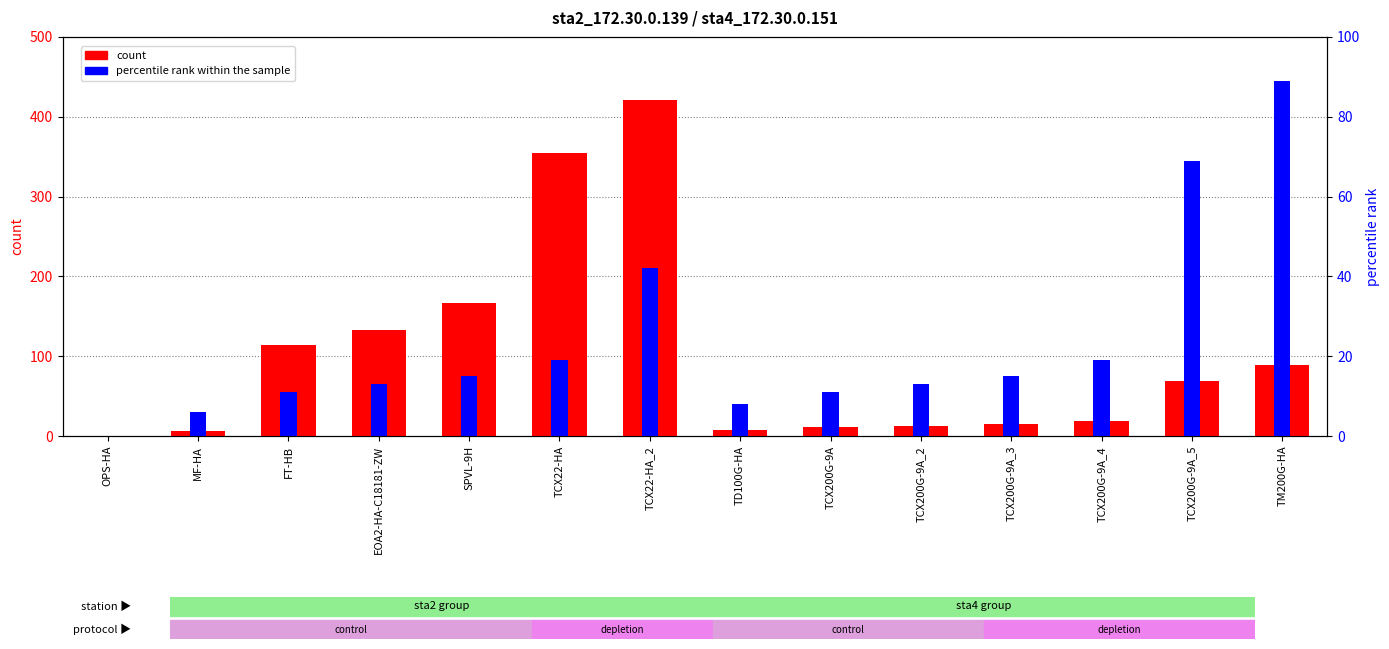

How many data points does each series have?

14